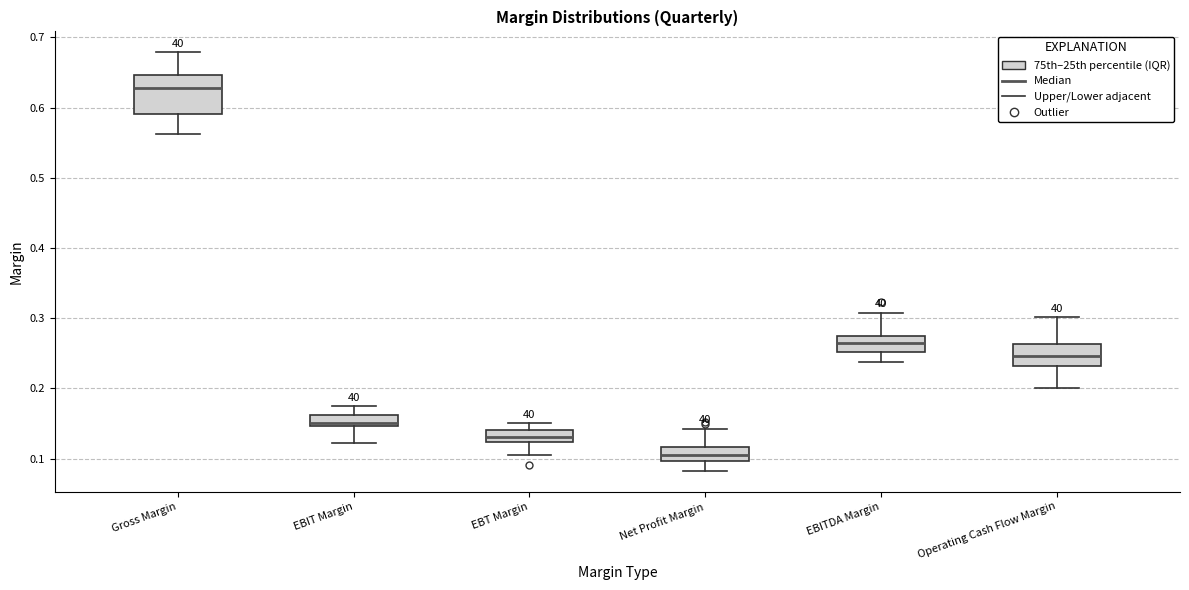

Comparing the boxes themselves (not the whiskers), which one is the tallest?

Gross Margin